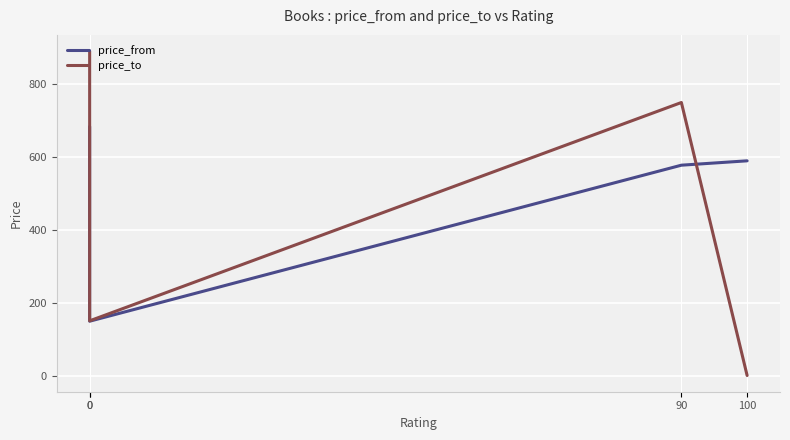

List the series in order of their overall mean, lowest first.

price_to, price_from